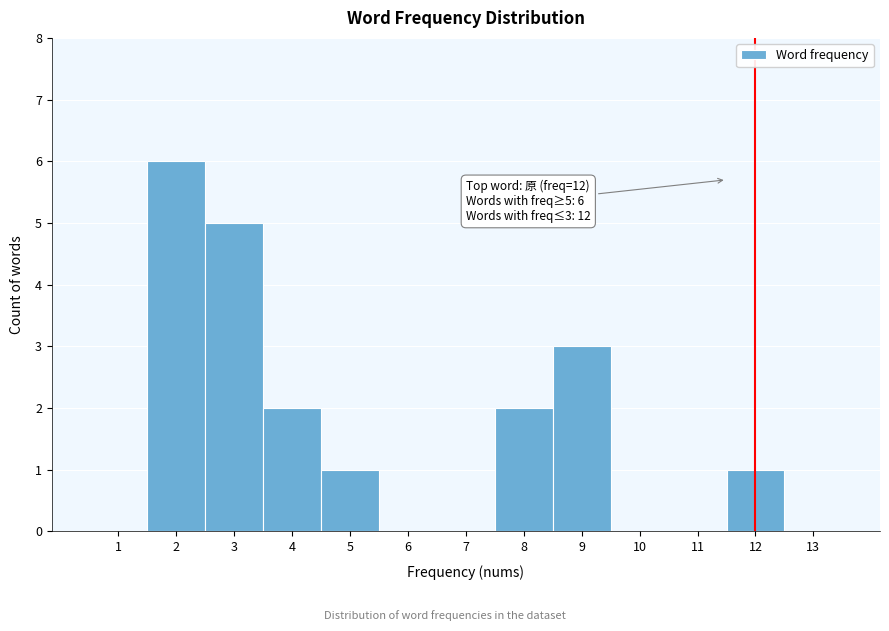

Over which range of the x-axis is the bar tallest?

1.5 to 2.5